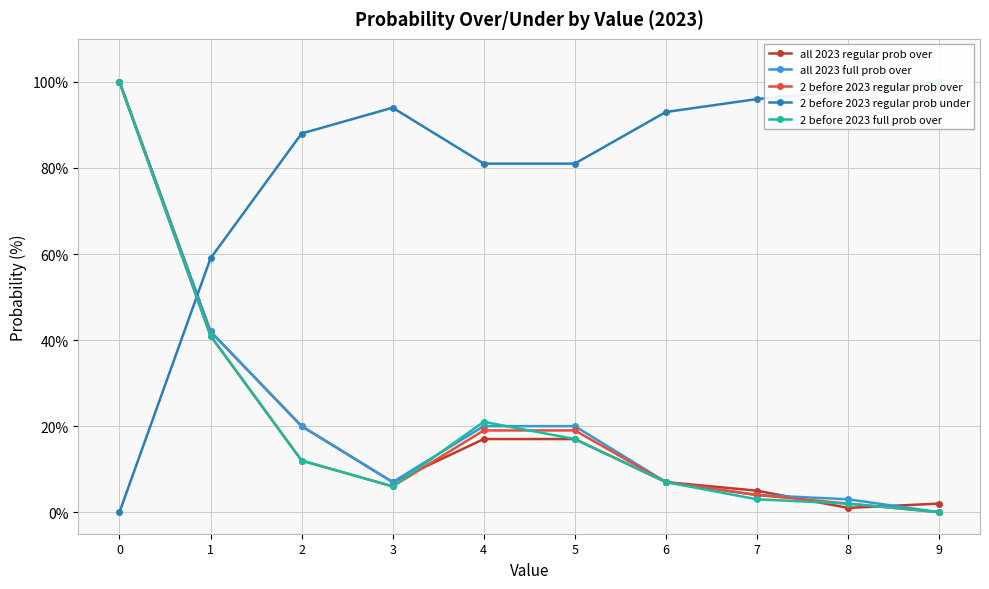

How many times do 2 before 2023 regular prob under and 2 before 2023 full prob over cross each other?

1